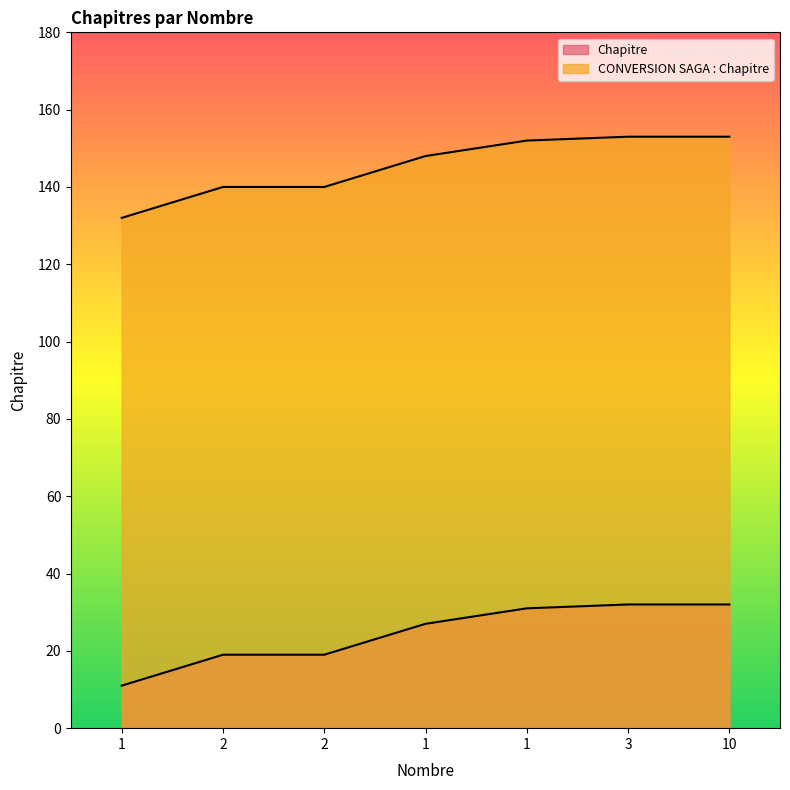

What is the difference between the Chapitre values at 2 and 1?

8